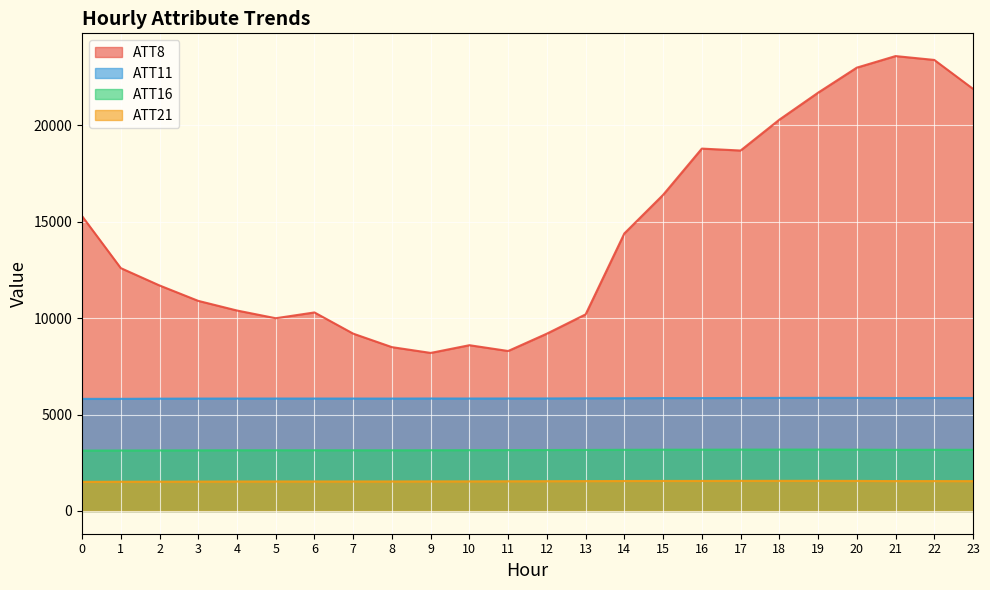

What is the difference between the highest and lowest values at 20?

21441.2